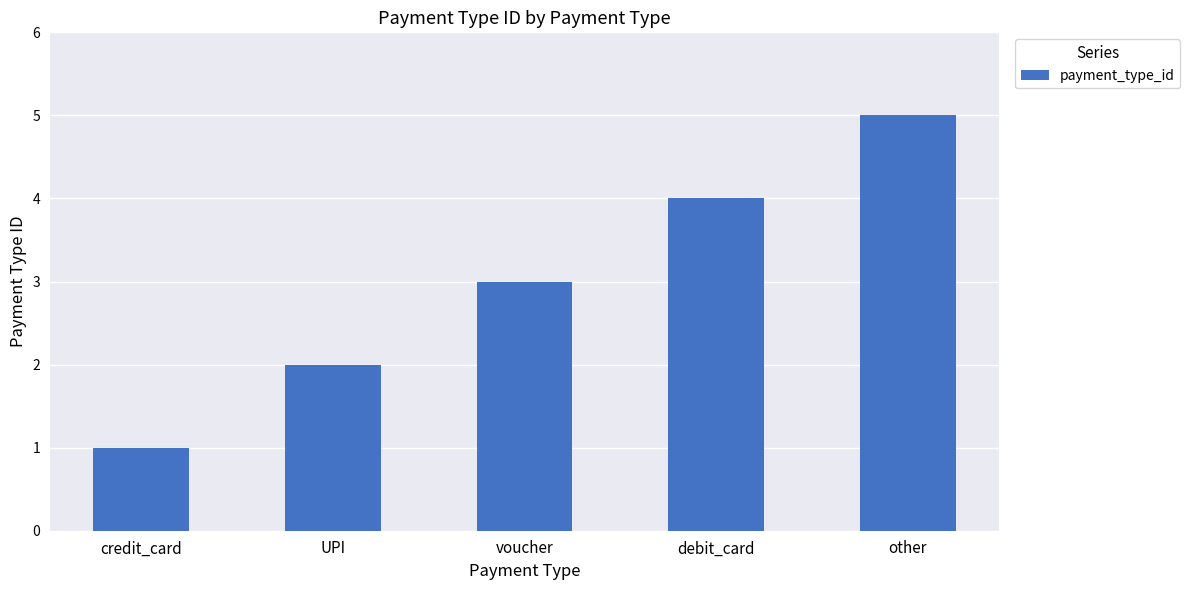

List the labels in order of value, smallest first.

credit_card, UPI, voucher, debit_card, other